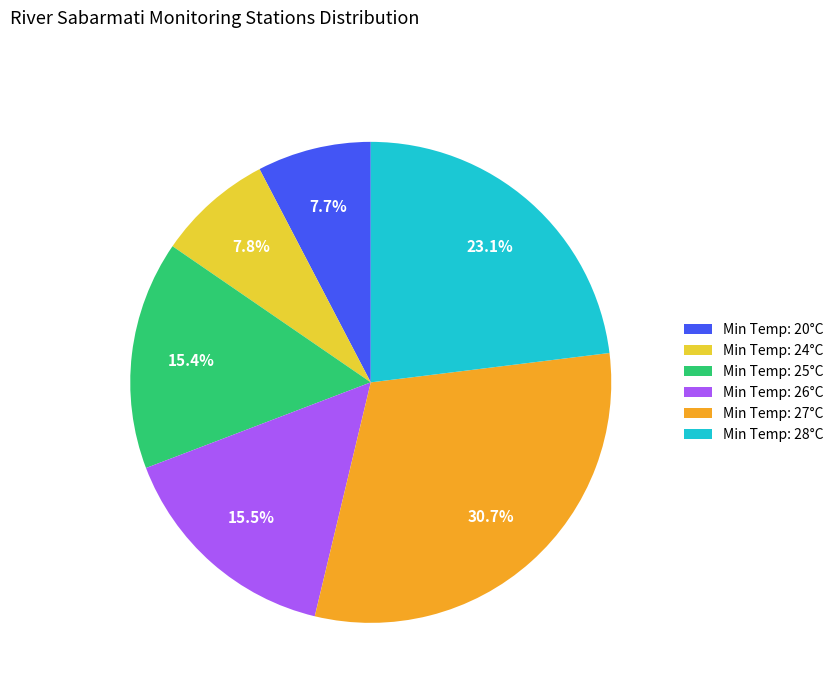

Count the number of slices in the pie.

6